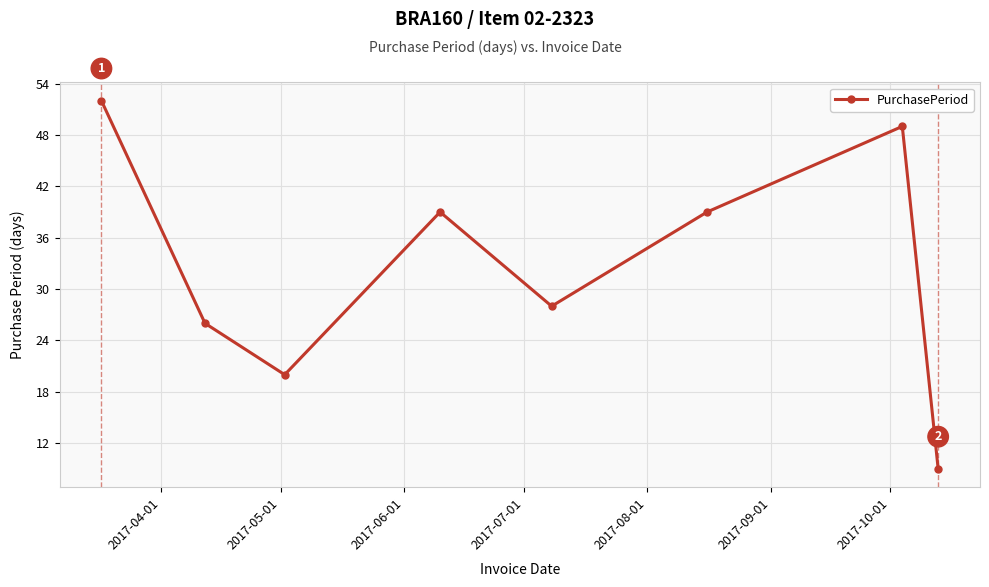

What is the value of the 2nd point from the left?

26